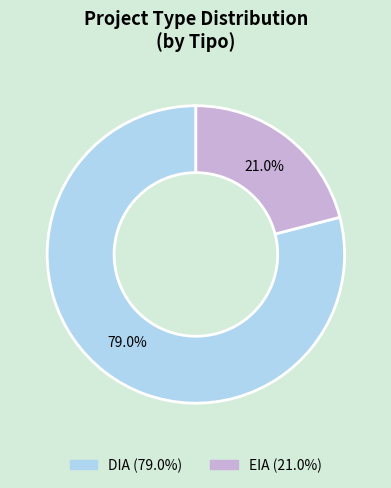

To the nearest percent, what portion does DIA represent?

79%